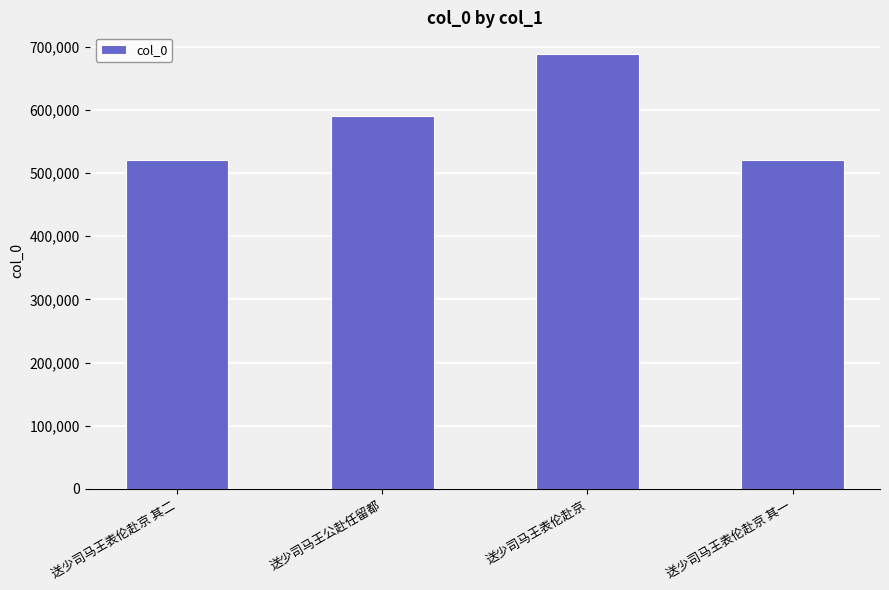

Are the bars horizontal?

No